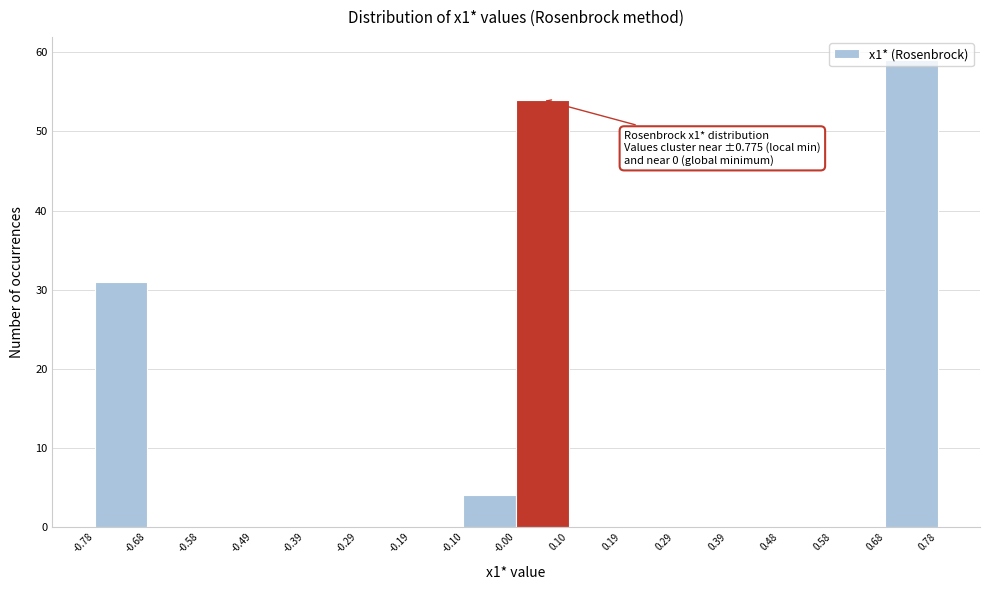

Which range on the x-axis has the tallest bar?

0.68 to 0.78